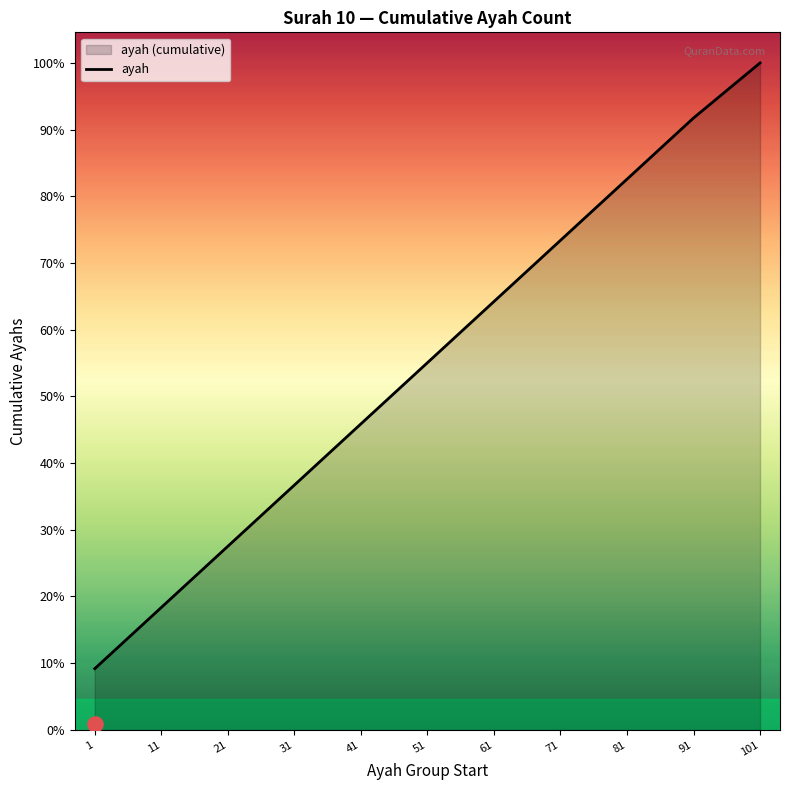

What is the ratio of the value at 81 to the value at 11?

4.5